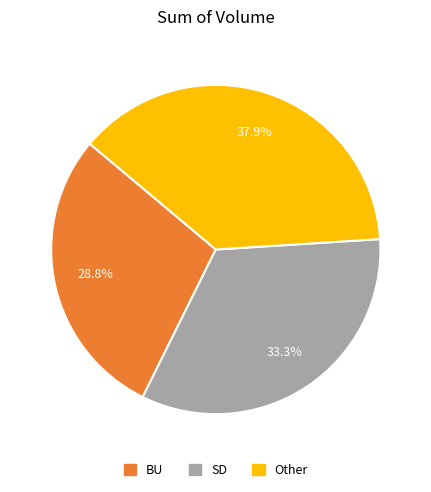

Is there a majority slice in this chart?

No